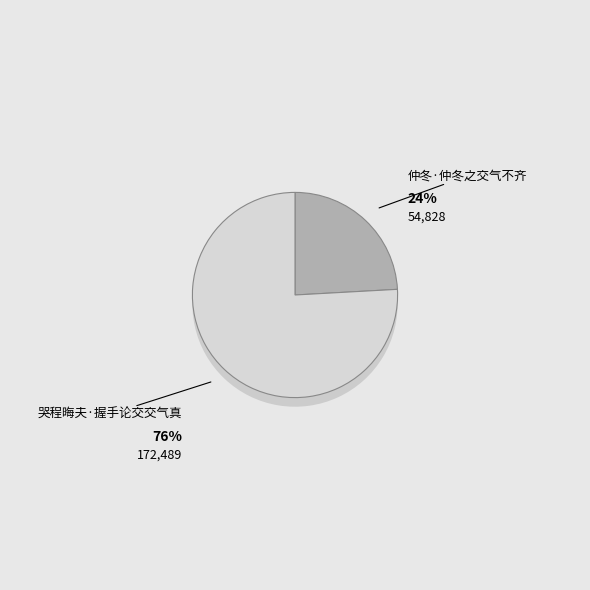

Which slice is the largest?

哭程晦夫·握手论交交气真